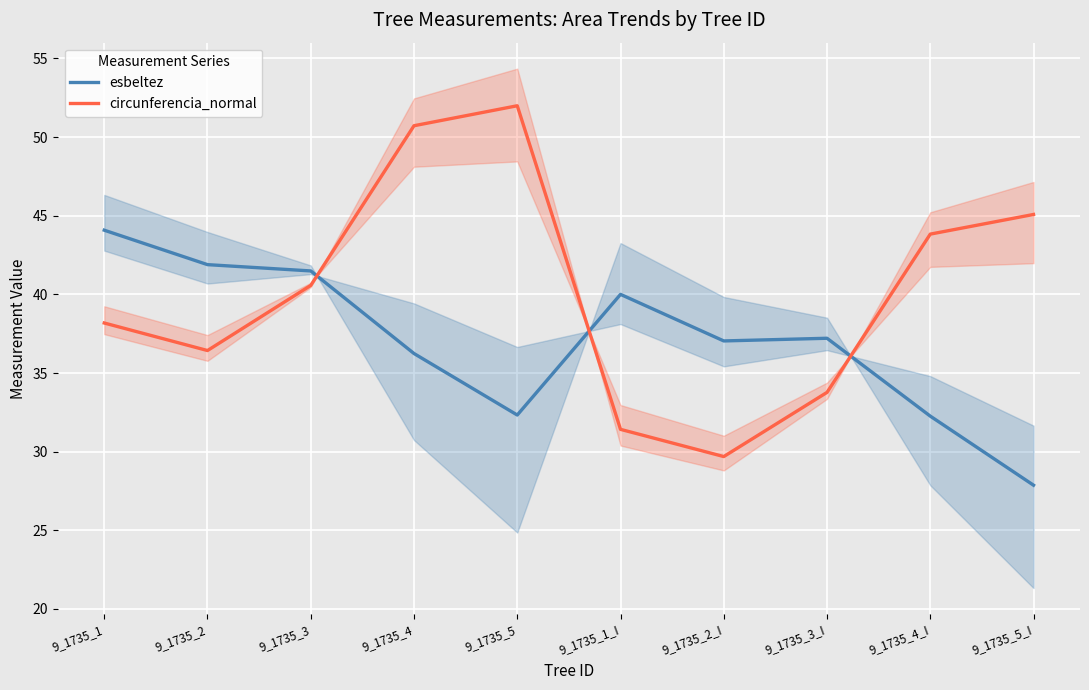

The esbeltez series shows 36.2 at 9_1735_4. True or false?

True